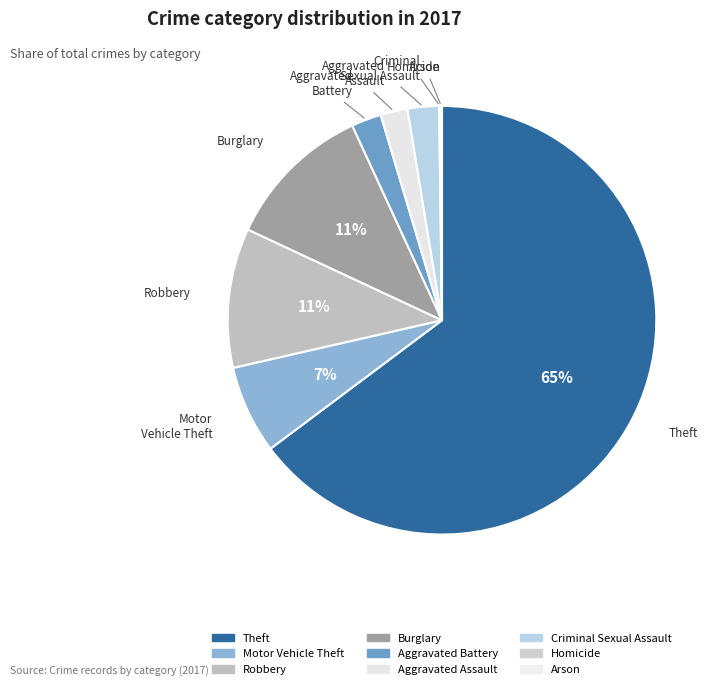

What is the smallest slice in the pie chart?

Homicide